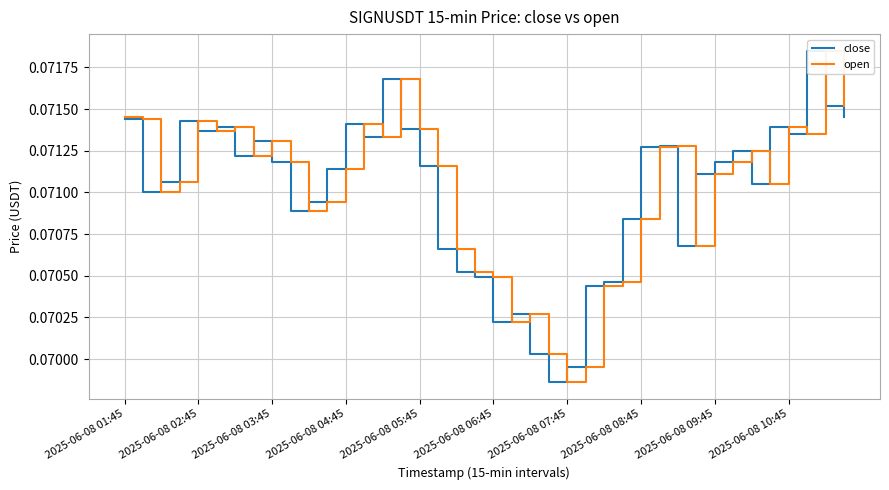

What is the minimum value for open?

0.1